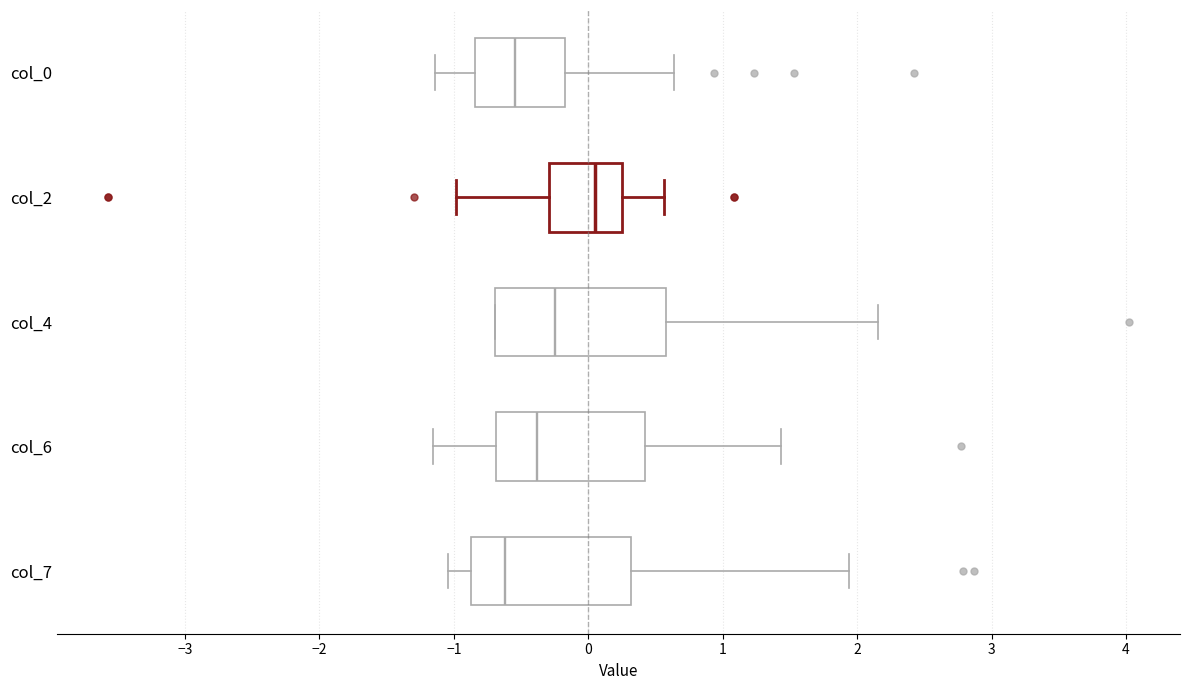

Where is the left edge of the box for col_7 on the x-axis? The values are not printed on the chart, so give them approximately, as read against the axis.

-0.9